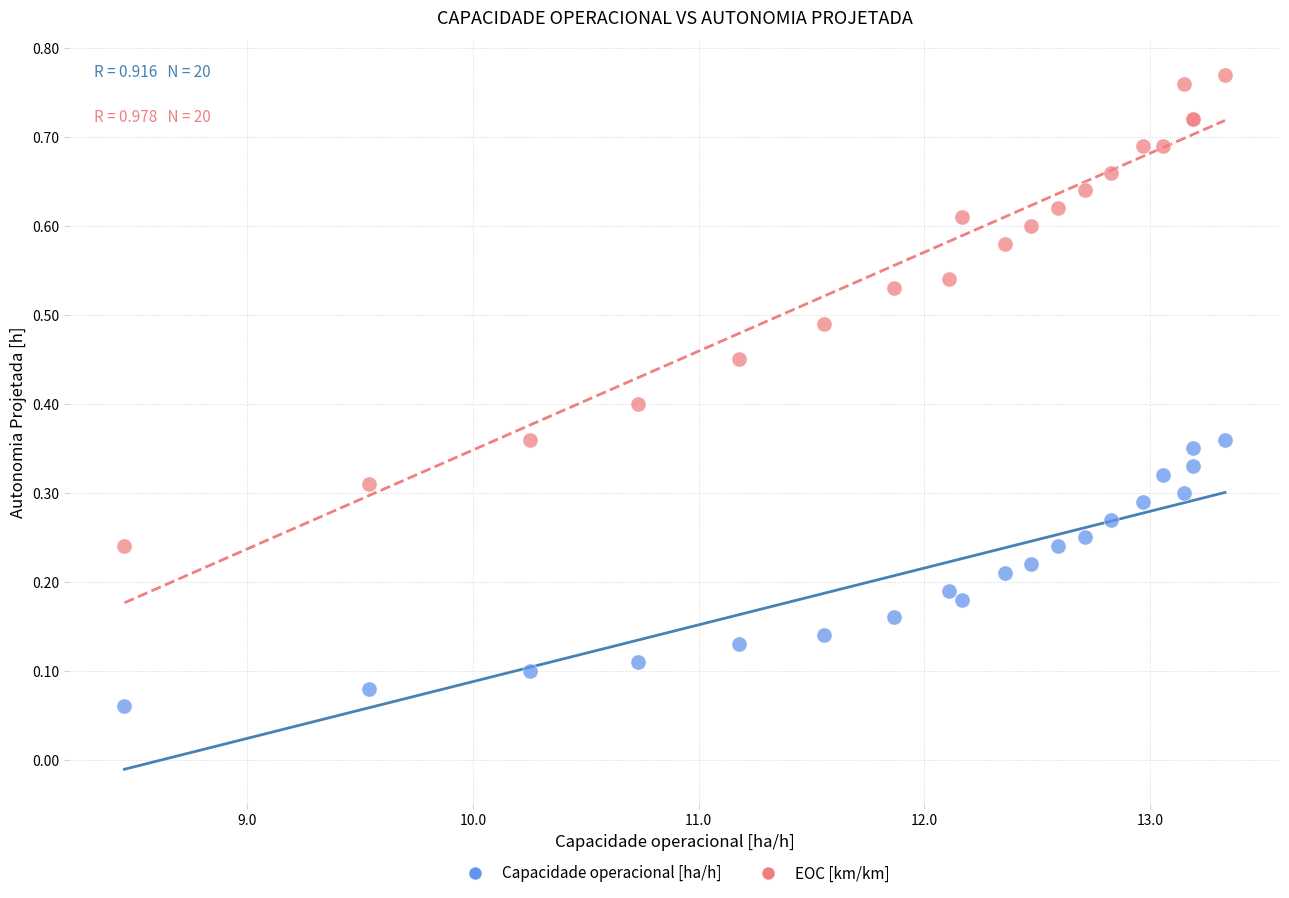

Which series has the largest Y range (max minus min)?

EOC [km/km]